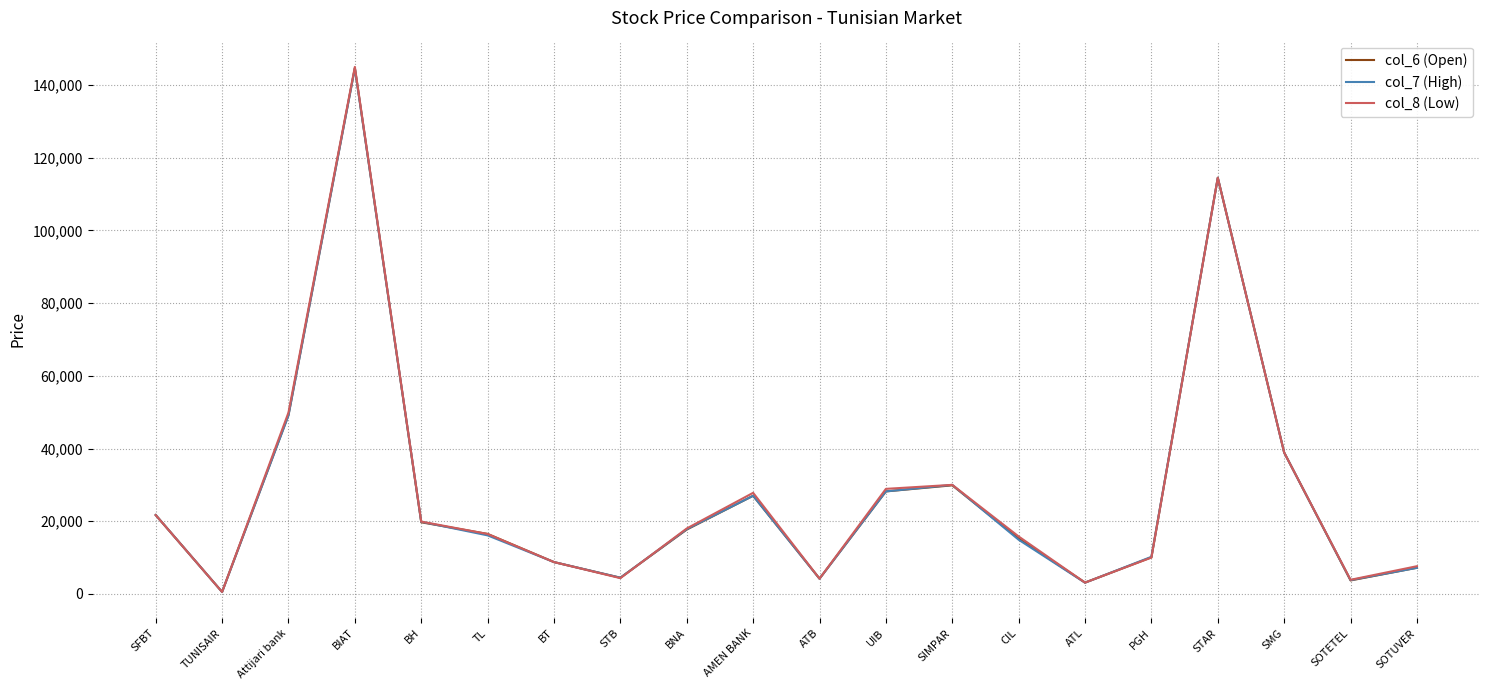

At which label does col_6 (Open) first exceed 17700?

SFBT